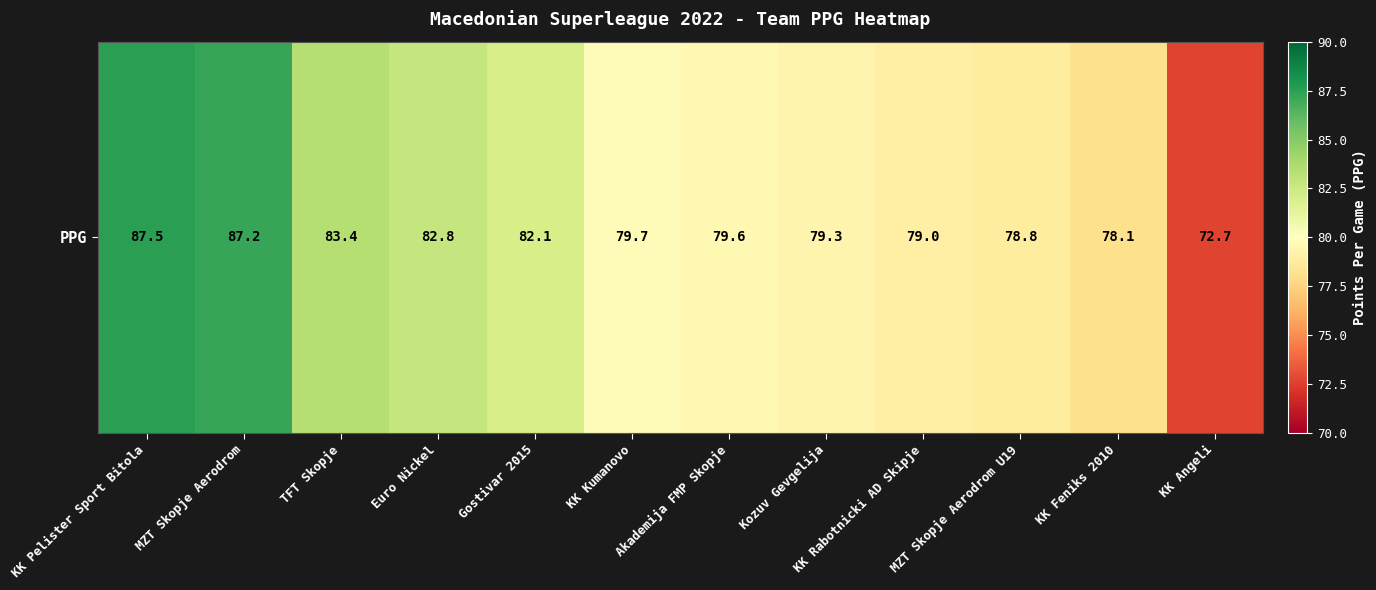

What is the sum of all values?

970.2